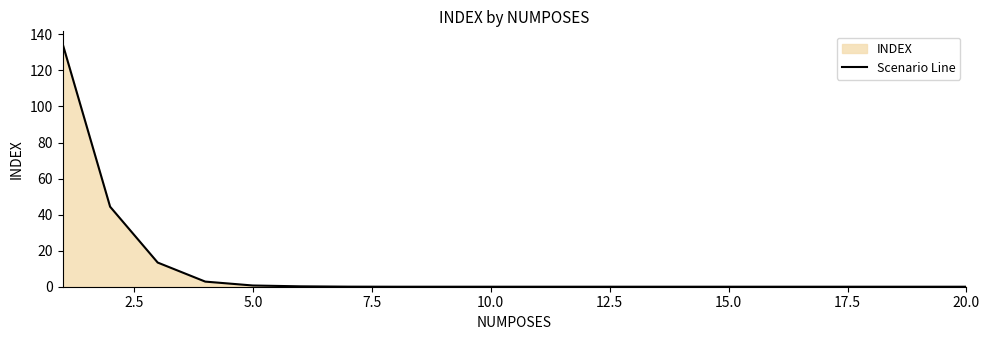

What is the difference between the maximum and minimum values?

134.9